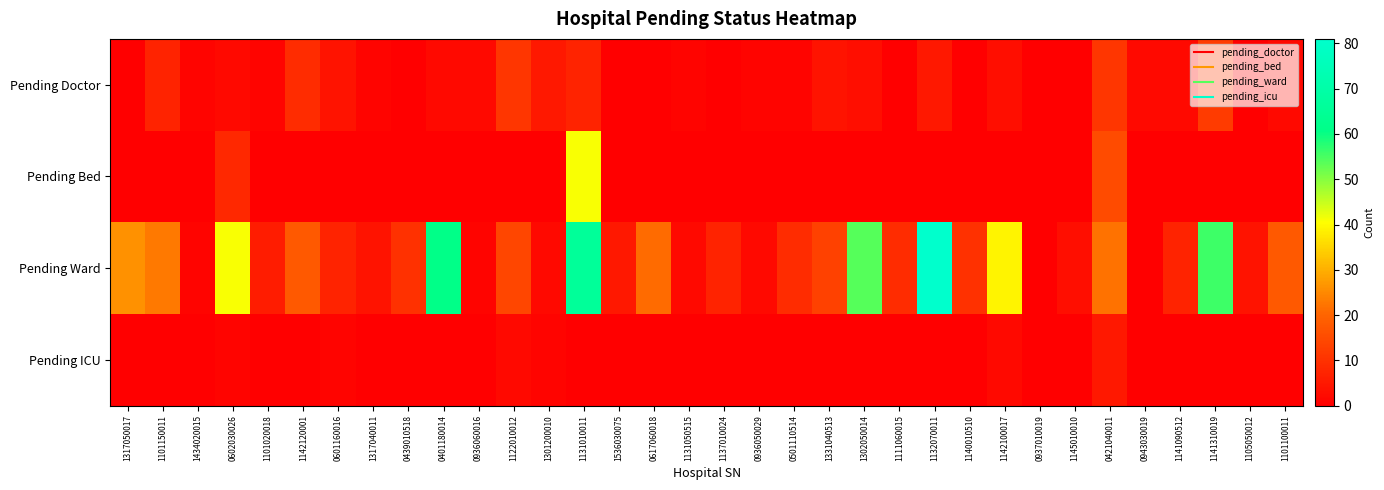

At which category is the sum across all series the highest?

1131010011